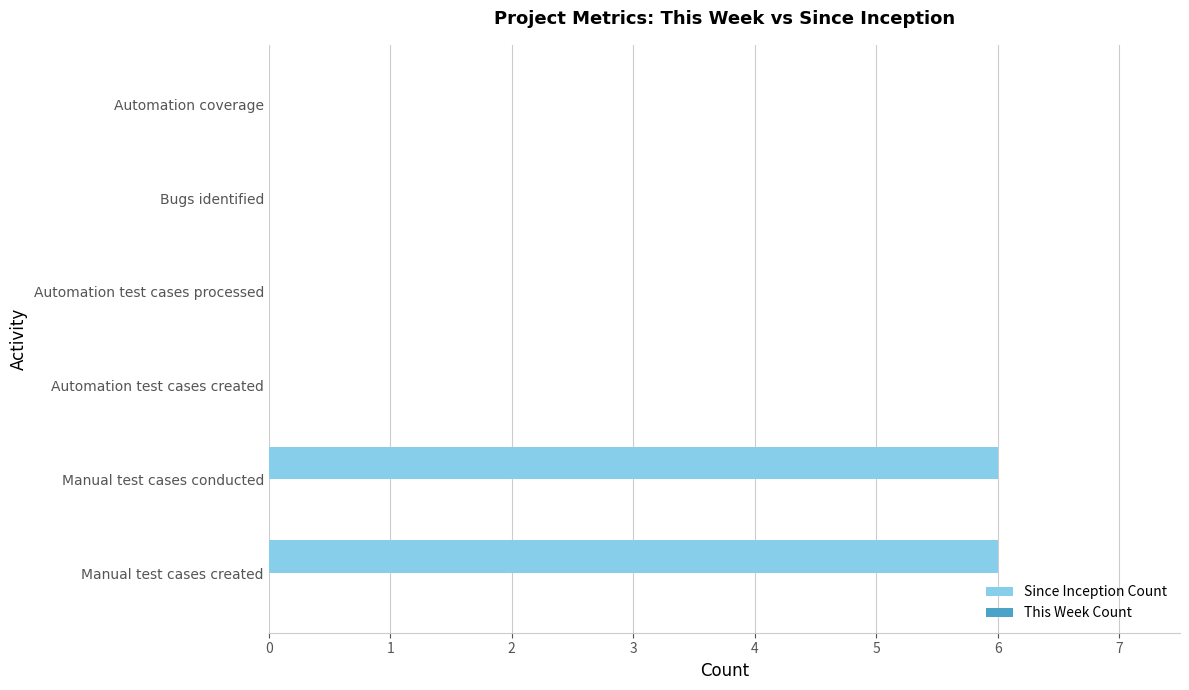

The value at Manual test cases conducted is 9. True or false?

False